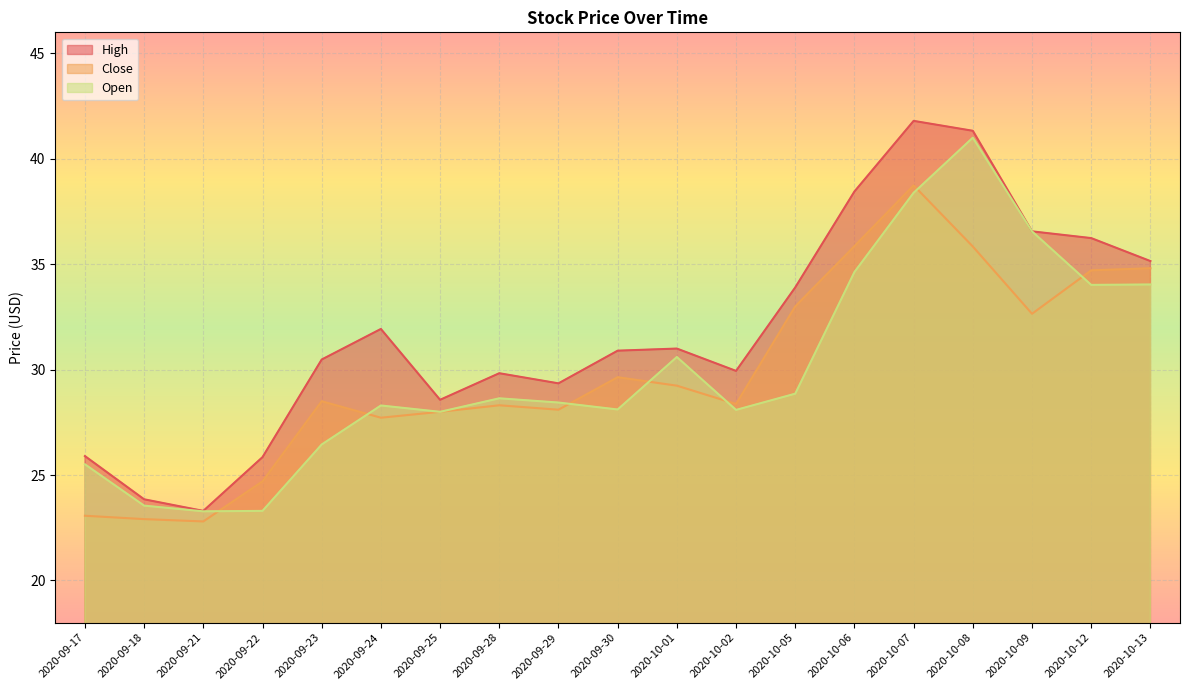

Reading left to right, list all the values displayed in this chart.

High: 2020-09-17=25.9	2020-09-18=23.9	2020-09-21=23.3	2020-09-22=25.9	2020-09-23=30.5	2020-09-24=31.9	2020-09-25=28.6	2020-09-28=29.8	2020-09-29=29.4	2020-09-30=30.9	2020-10-01=31.0	2020-10-02=29.9	2020-10-05=33.9	2020-10-06=38.5	2020-10-07=41.8	2020-10-08=41.3	2020-10-09=36.6	2020-10-12=36.2	2020-10-13=35.2
Close: 2020-09-17=23.1	2020-09-18=22.9	2020-09-21=22.8	2020-09-22=24.7	2020-09-23=28.5	2020-09-24=27.7	2020-09-25=28.0	2020-09-28=28.3	2020-09-29=28.1	2020-09-30=29.6	2020-10-01=29.2	2020-10-02=28.4	2020-10-05=33.0	2020-10-06=35.9	2020-10-07=38.7	2020-10-08=35.8	2020-10-09=32.7	2020-10-12=34.7	2020-10-13=34.8
Open: 2020-09-17=25.5	2020-09-18=23.5	2020-09-21=23.3	2020-09-22=23.3	2020-09-23=26.5	2020-09-24=28.3	2020-09-25=28.0	2020-09-28=28.6	2020-09-29=28.4	2020-09-30=28.1	2020-10-01=30.6	2020-10-02=28.1	2020-10-05=28.9	2020-10-06=34.6	2020-10-07=38.4	2020-10-08=41.0	2020-10-09=36.6	2020-10-12=34.0	2020-10-13=34.0